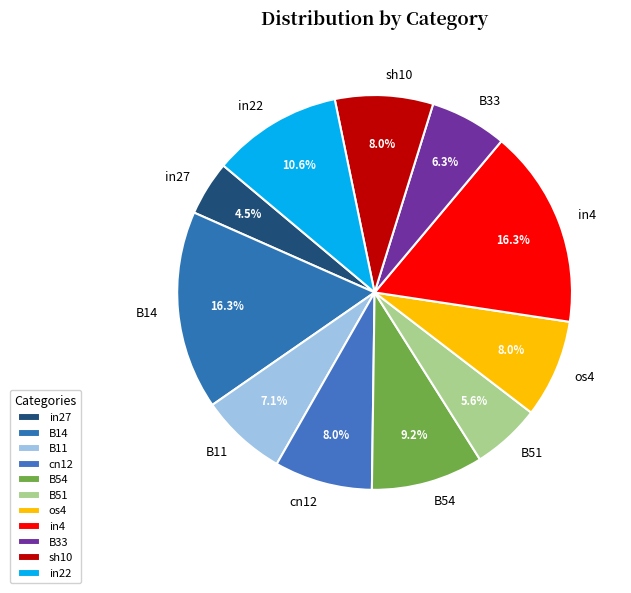

The B11 slice represents 7% of the pie. True or false?

True